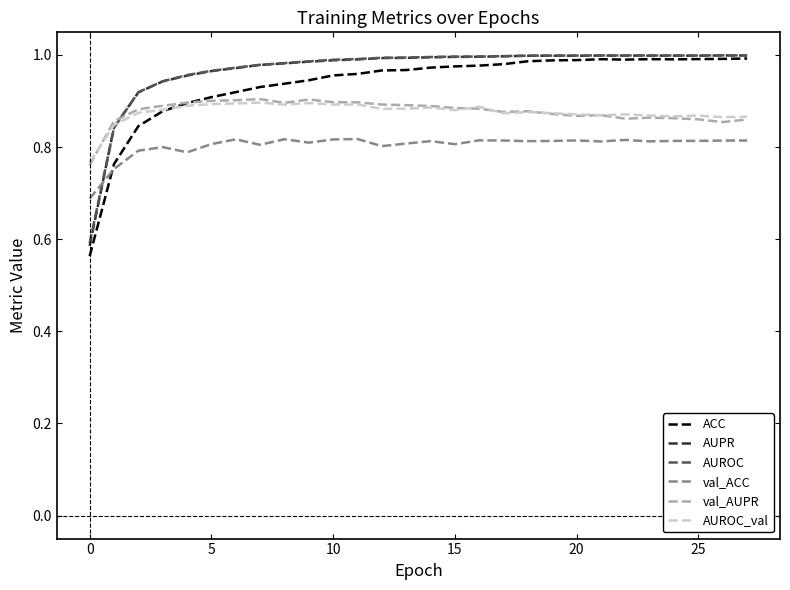

How many distinct data groups are displayed?

6